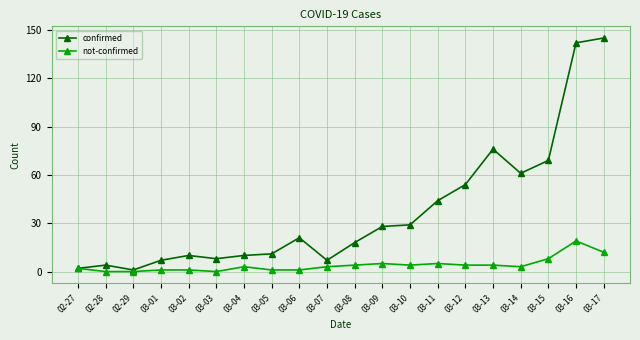

At which label does not-confirmed reach its peak?

03-16